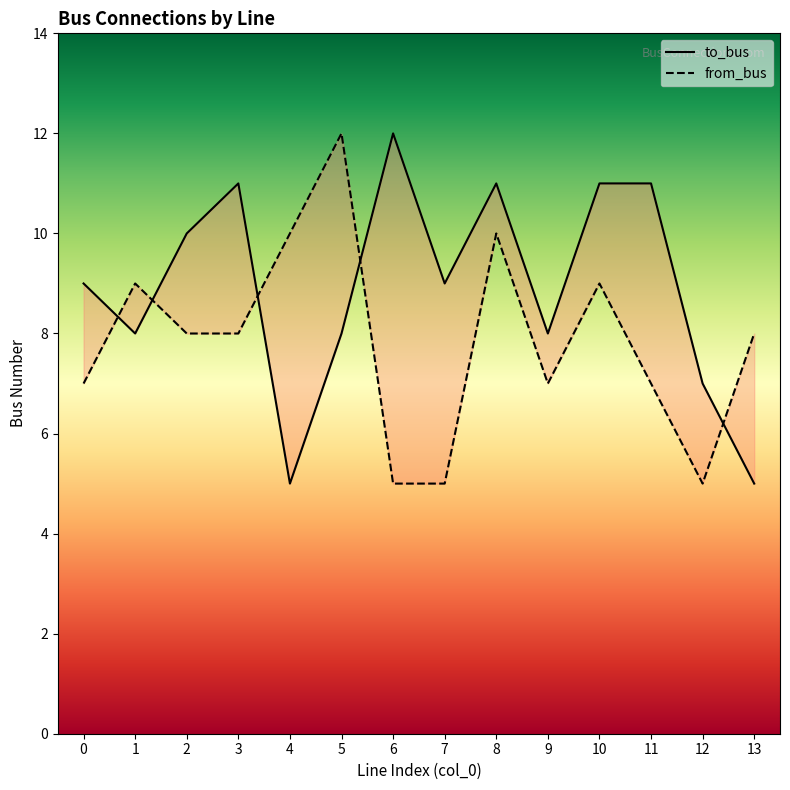

Rank the categories by to_bus value from highest to lowest.

6, 3, 8, 10, 11, 2, 0, 7, 1, 5, 9, 12, 4, 13